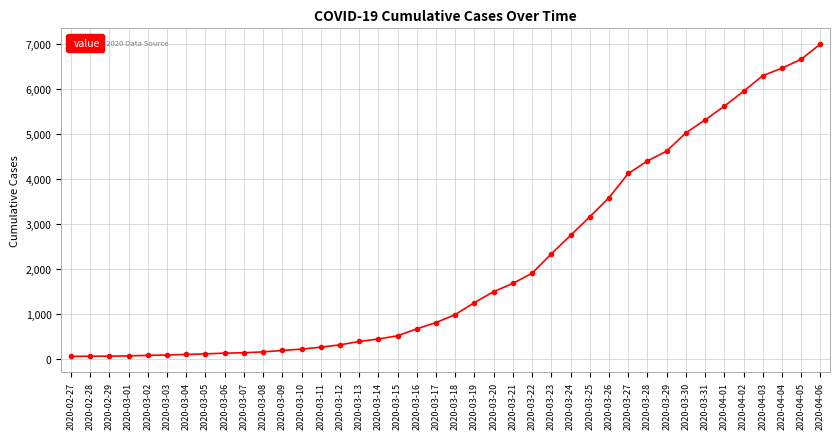

At which label is the value closest to 3535?

2020-03-26